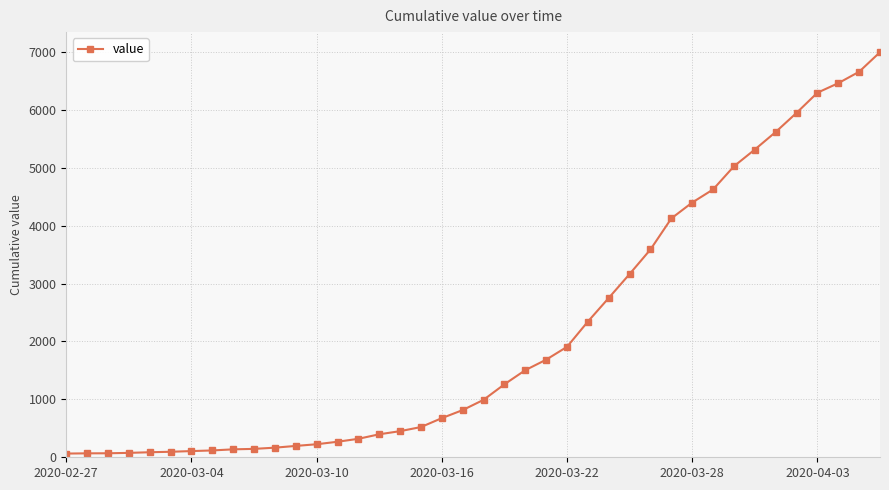

How many lines are shown in the chart?

1